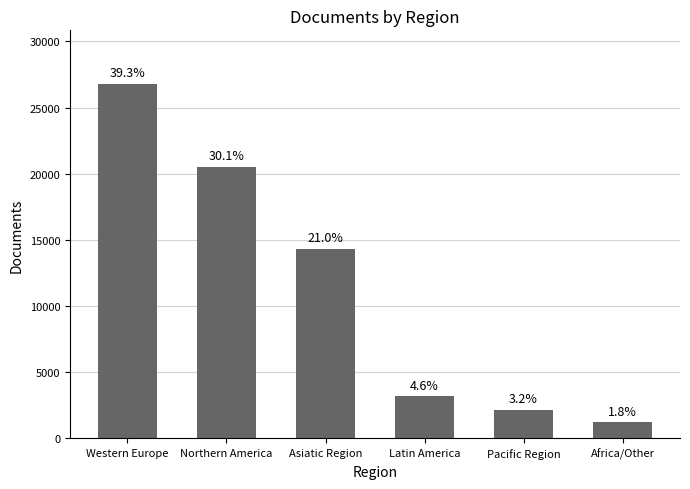

Are the bars grouped side by side (vs. stacked)?

No